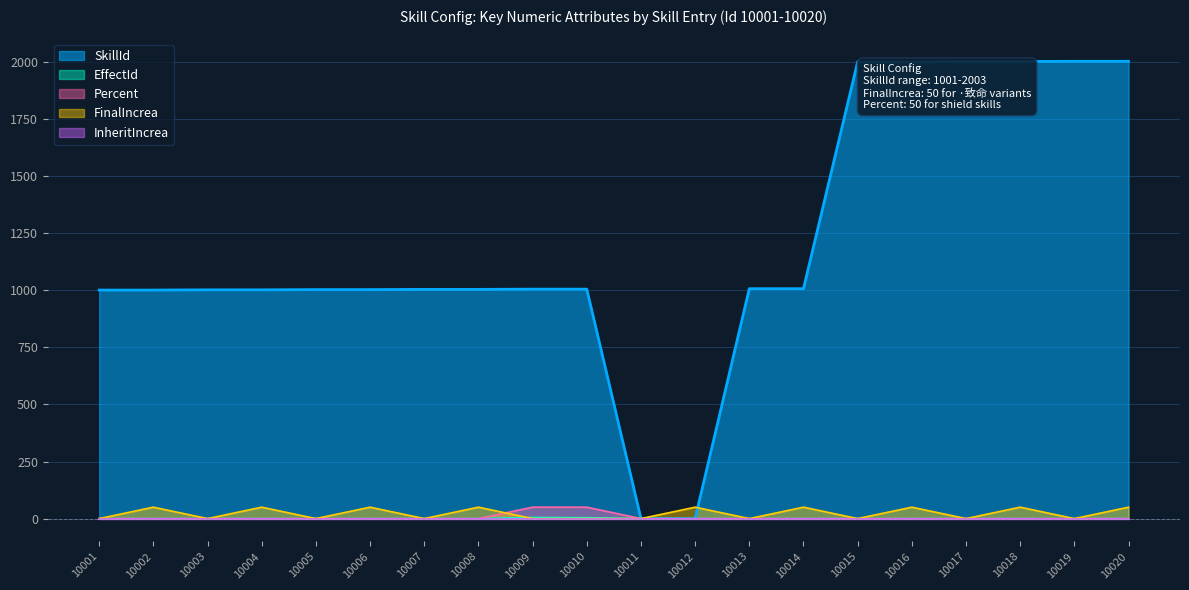

The FinalIncrea series shows 50 at 10008. True or false?

True